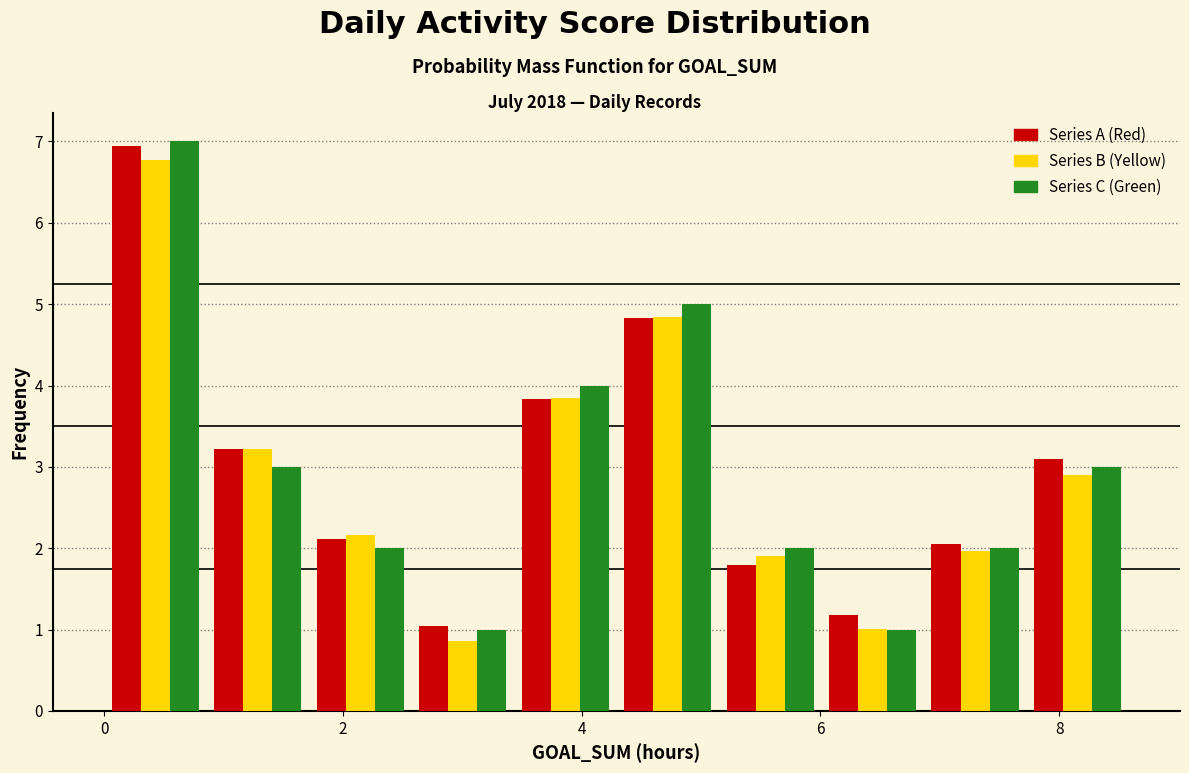

Reading left to right, list every range on the x-axis with the height of the bar of each series over it. Neither the bar edges nor the heights are printed on the chart, so give them approximately, as read against the axes.

0.0 to 0.8: Series A (Red)=6.9	Series B (Yellow)=6.8	Series C (Green)=7.0
0.8 to 1.8: Series A (Red)=3.2	Series B (Yellow)=3.2	Series C (Green)=3.0
1.8 to 2.6: Series A (Red)=2.1	Series B (Yellow)=2.2	Series C (Green)=2.0
2.6 to 3.4: Series A (Red)=1.0	Series B (Yellow)=0.9	Series C (Green)=1.0
3.4 to 4.2: Series A (Red)=3.8	Series B (Yellow)=3.8	Series C (Green)=4.0
4.2 to 5.2: Series A (Red)=4.8	Series B (Yellow)=4.8	Series C (Green)=5.0
5.2 to 6.0: Series A (Red)=1.8	Series B (Yellow)=1.9	Series C (Green)=2.0
6.0 to 6.8: Series A (Red)=1.2	Series B (Yellow)=1.0	Series C (Green)=1.0
6.8 to 7.8: Series A (Red)=2.0	Series B (Yellow)=2.0	Series C (Green)=2.0
7.8 to 8.6: Series A (Red)=3.1	Series B (Yellow)=2.9	Series C (Green)=3.0